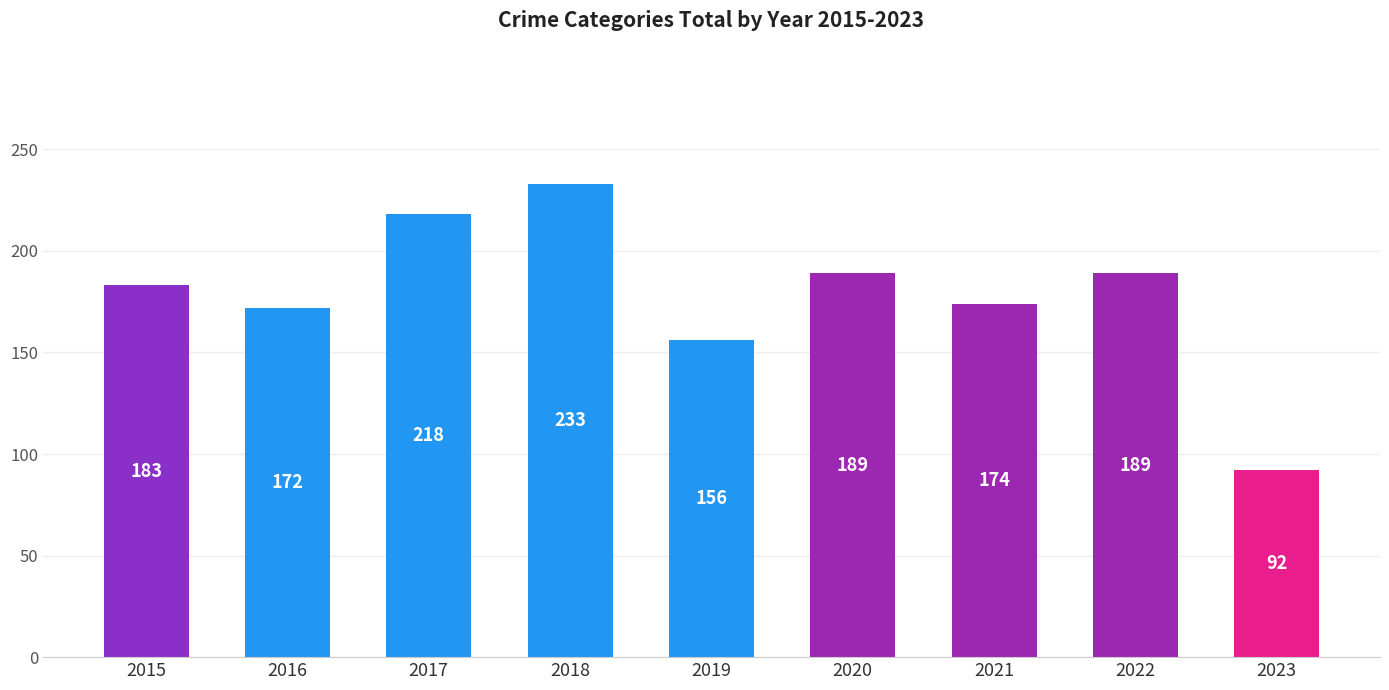

Does the chart contain stacked bars?

No